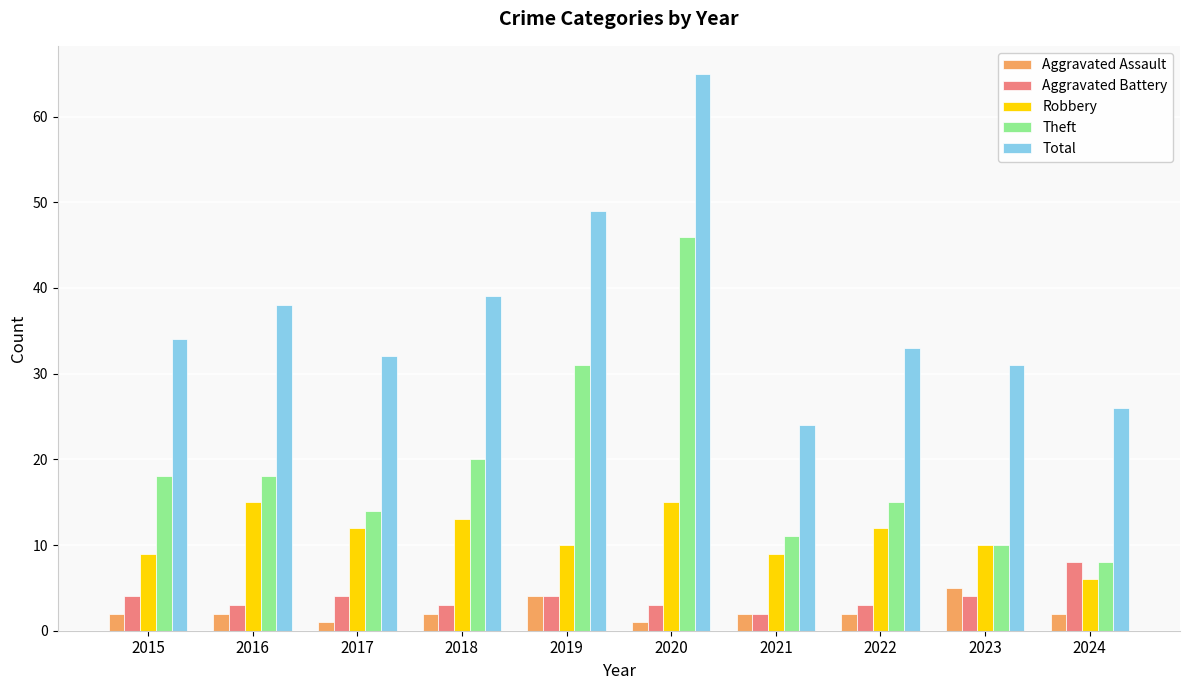

What is the difference between the maximum and minimum values in the Robbery series?

9